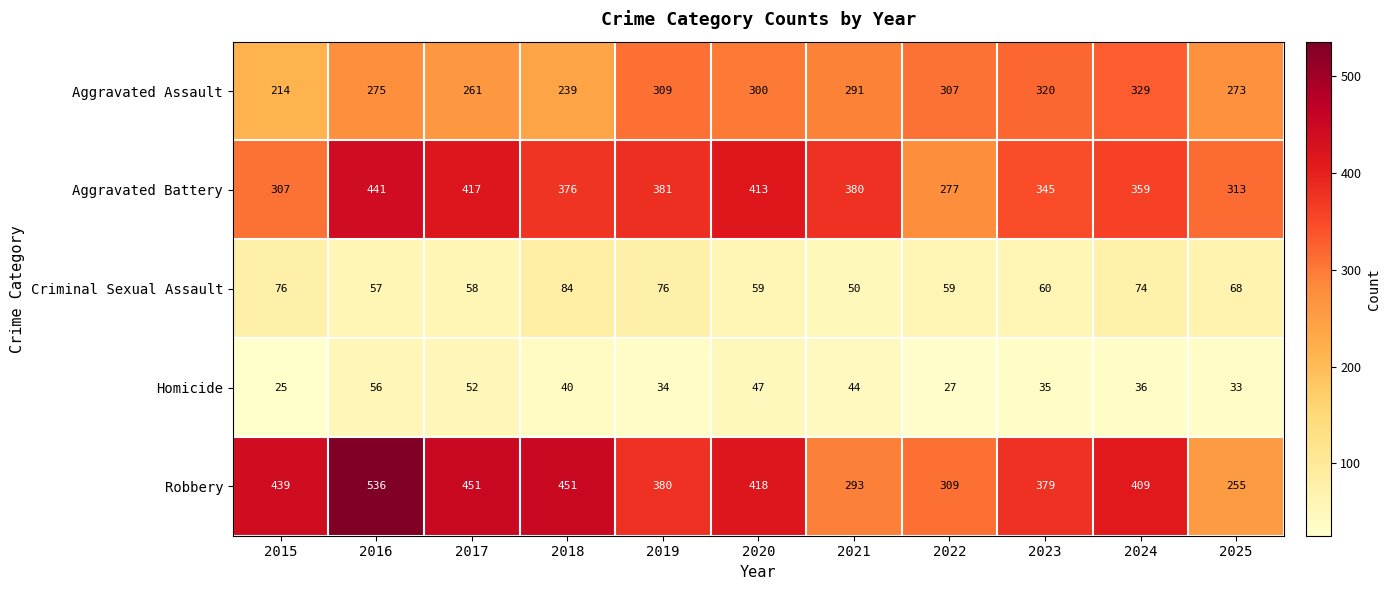

Is it true that Robbery equals 418 at 2020?

True